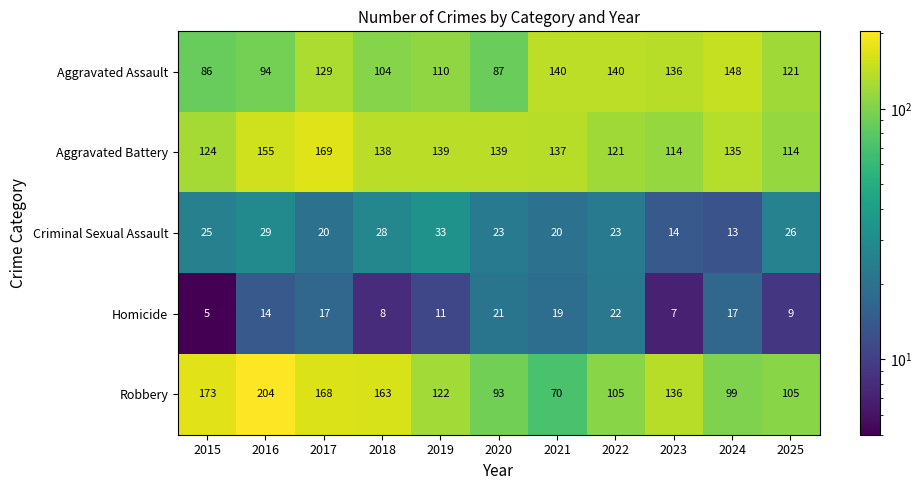

Which series has the largest range (max minus min)?

Robbery